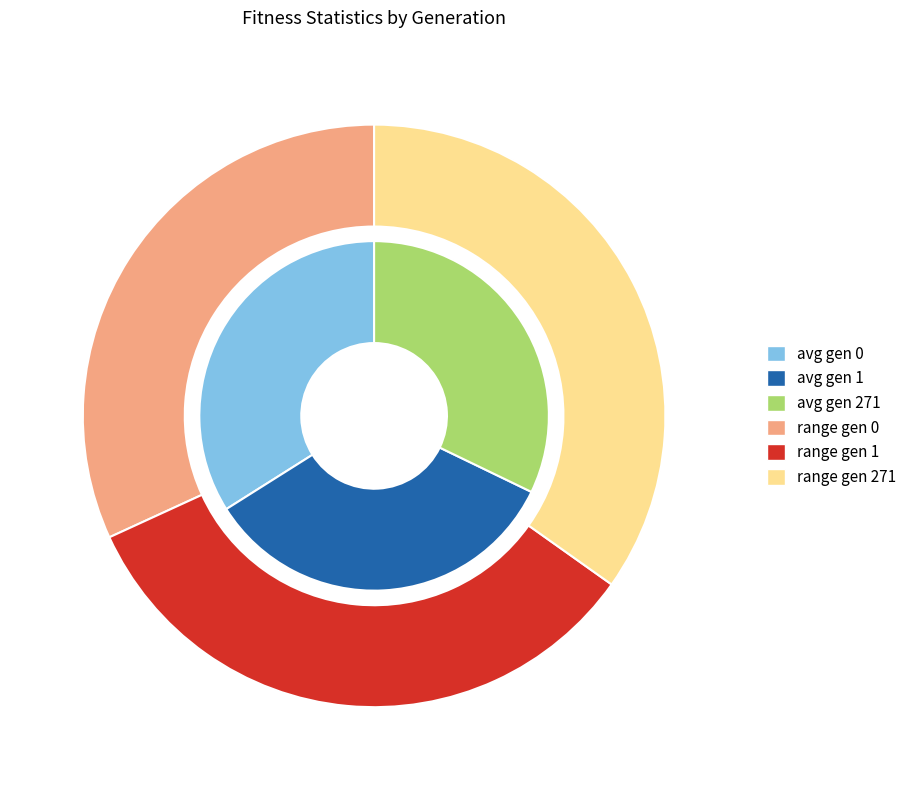

Between gen 271 and gen 1, which is larger?

gen 1